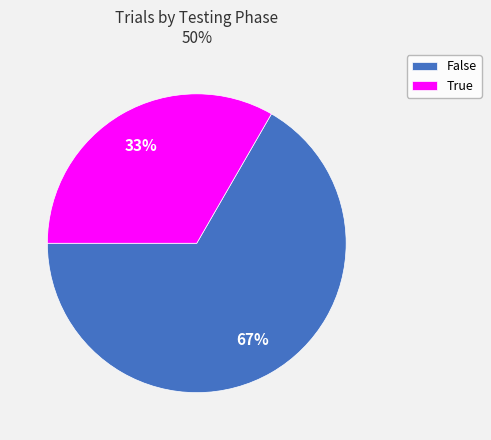

Which slice represents more than half of the pie?

False